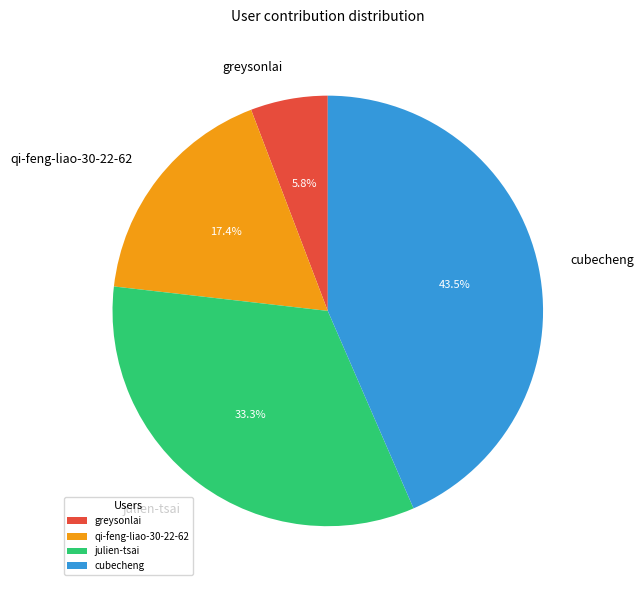

Combined, what portion of the pie is qi-feng-liao-30-22-62 and greysonlai?

23.2%